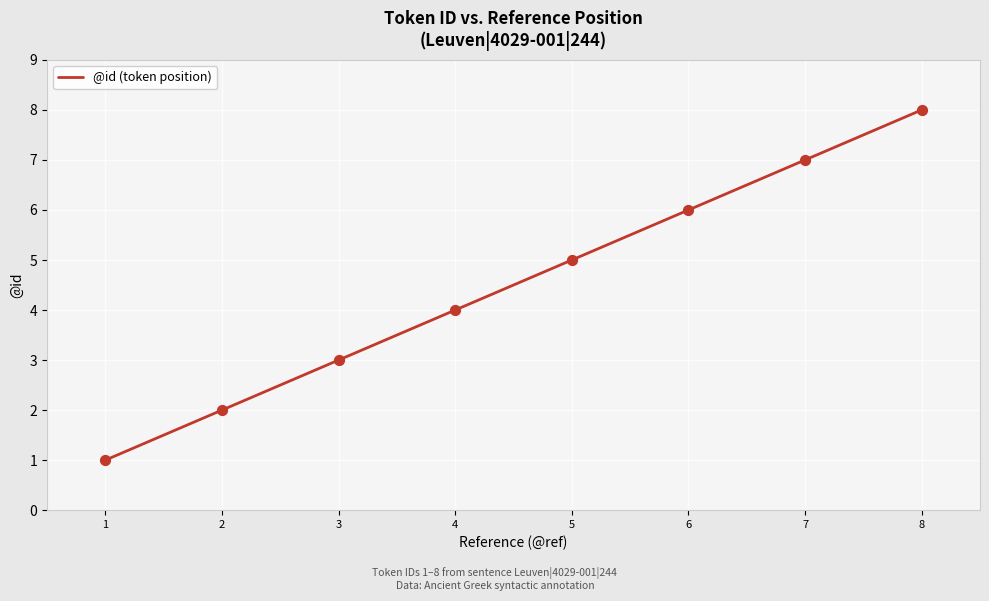

What is the change in value from 6 to 8?

+2